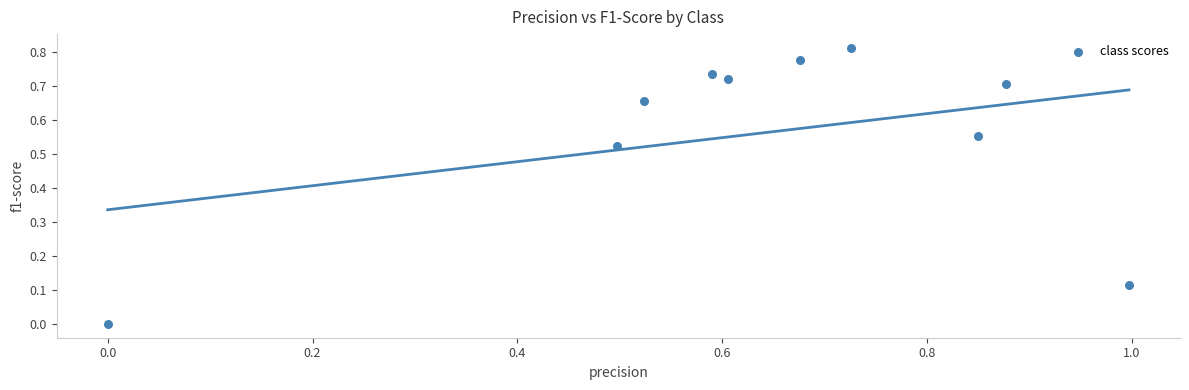

What is the range of X values (max minus min)?

1.0